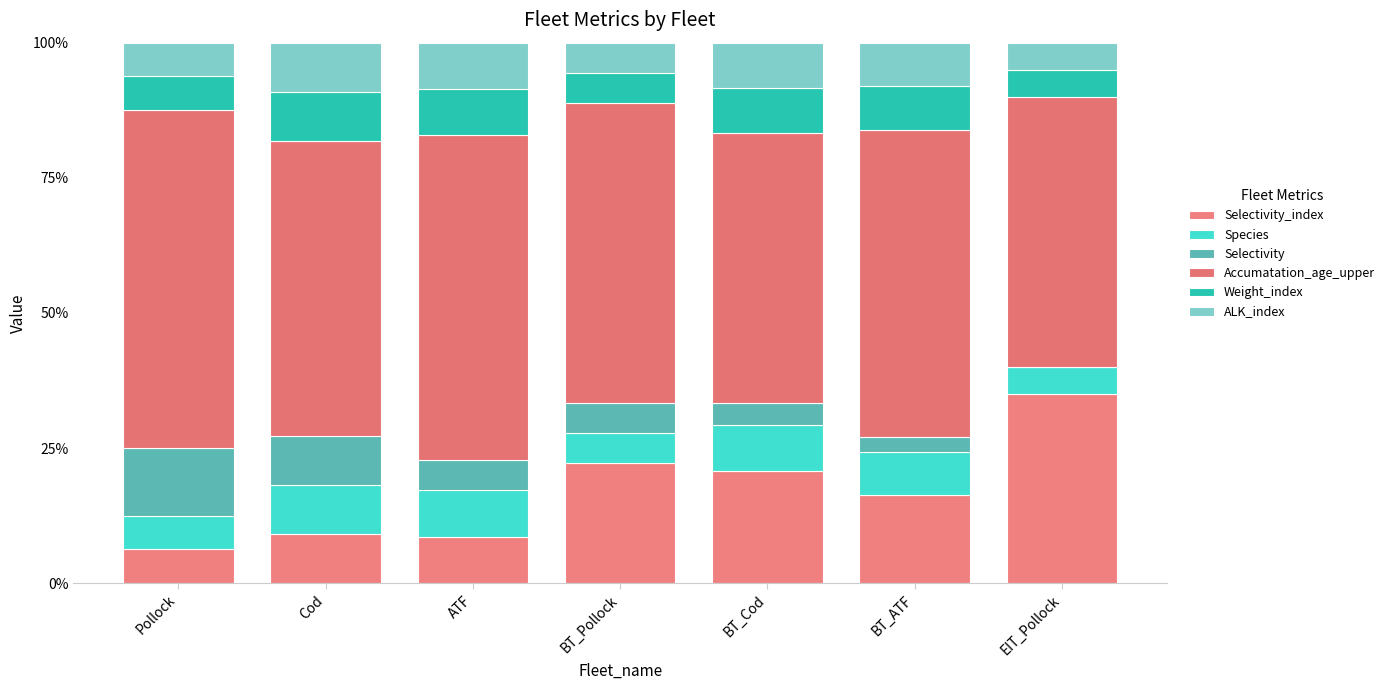

How many data points does each series have?

7